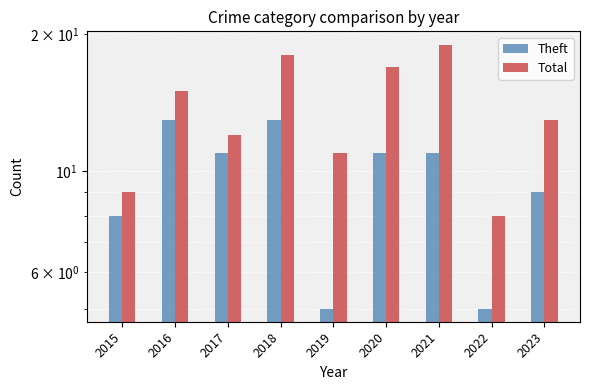

What is the average value of the Total series?

14